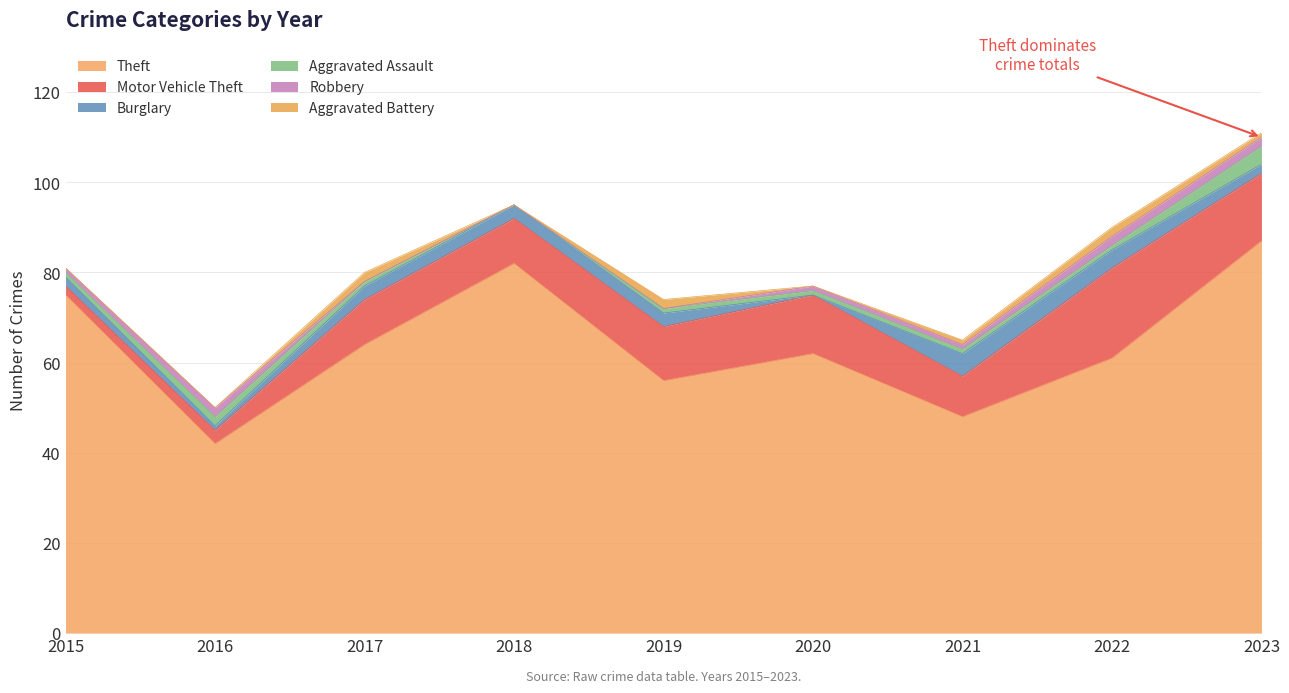

True or false: Motor Vehicle Theft and Burglary intersect in this chart.

False